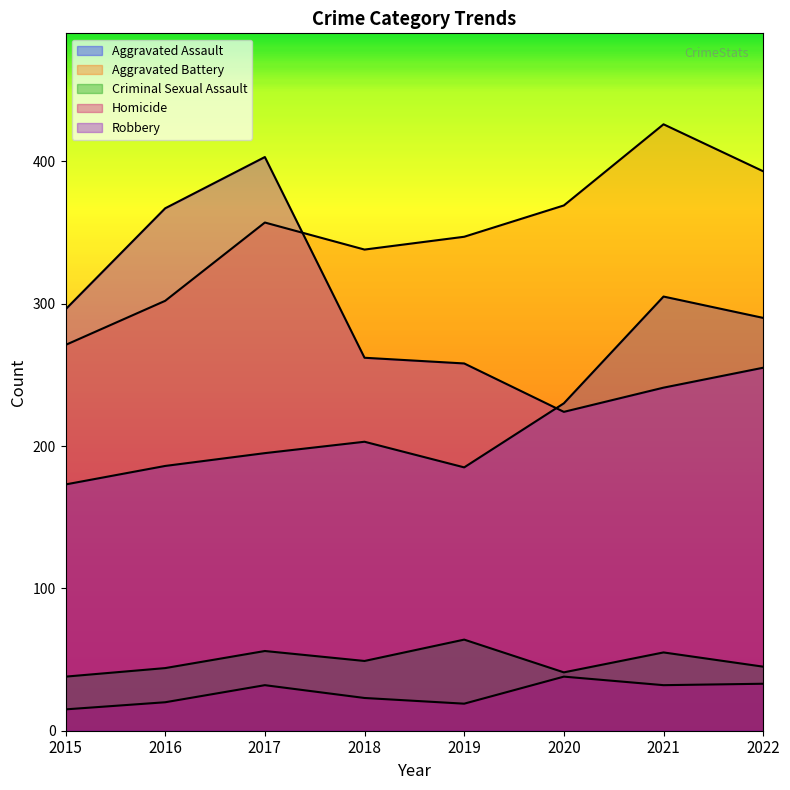

List the labels in order of Criminal Sexual Assault value, largest first.

2019, 2017, 2021, 2018, 2022, 2016, 2020, 2015